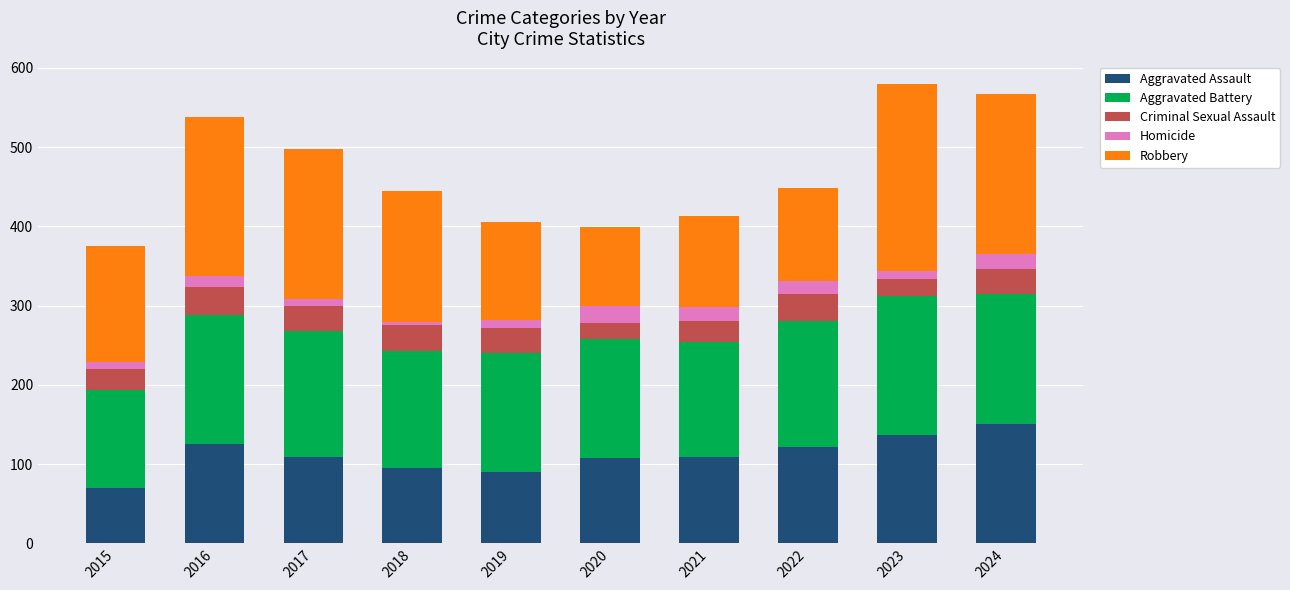

What is the sum of all Aggravated Assault values?

1115